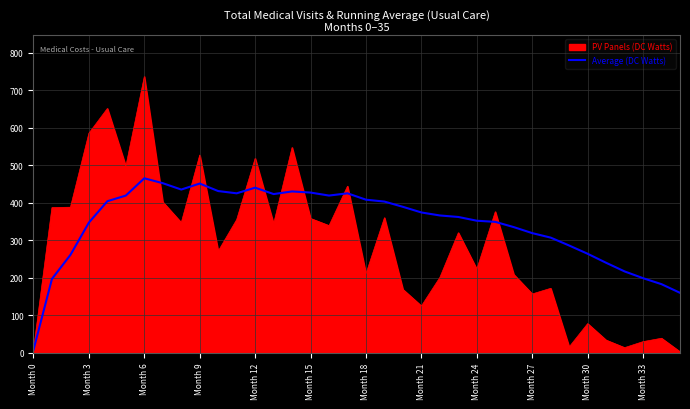

Which series has the widest spread of values?

PV Panels (DC Watts)